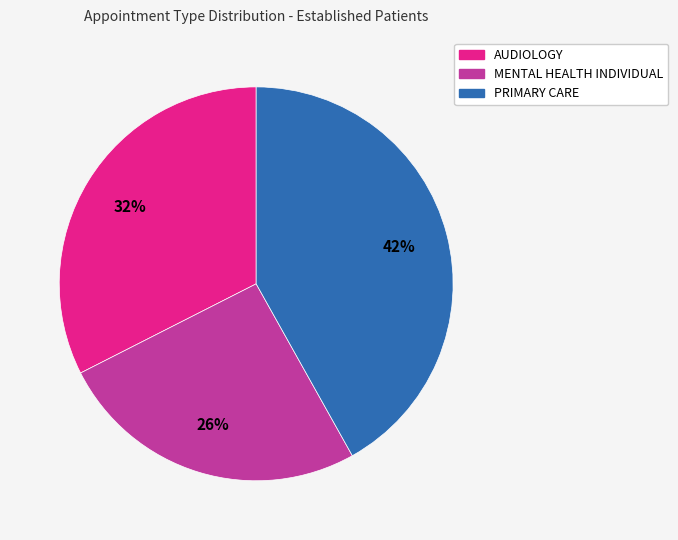

Does any single category account for the majority?

No